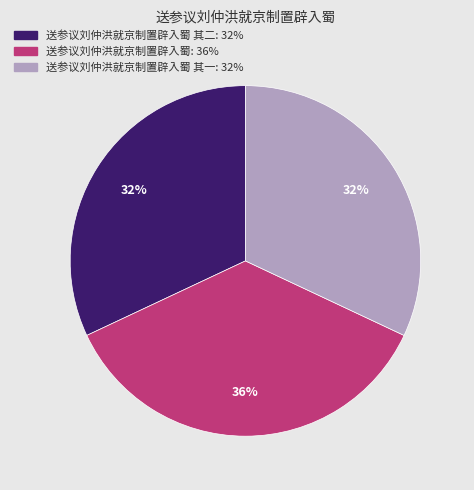

To the nearest percent, what is the average slice percentage?

33%